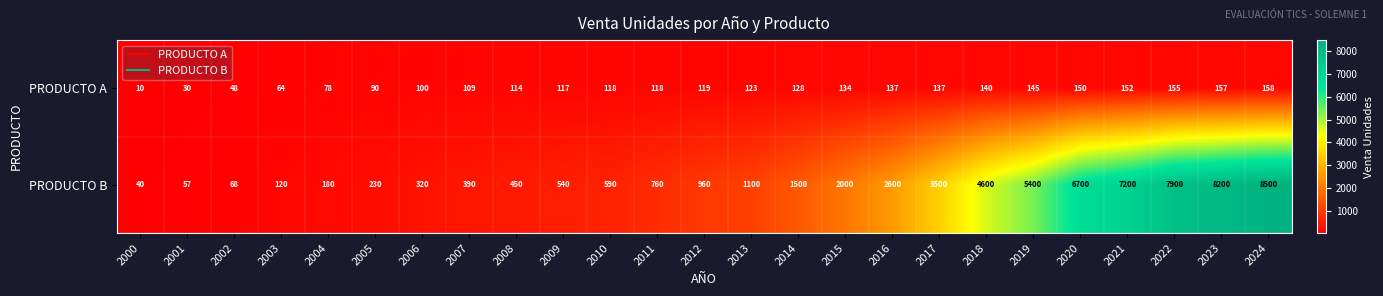

Where is PRODUCTO B nearest to the value 4270?

2018